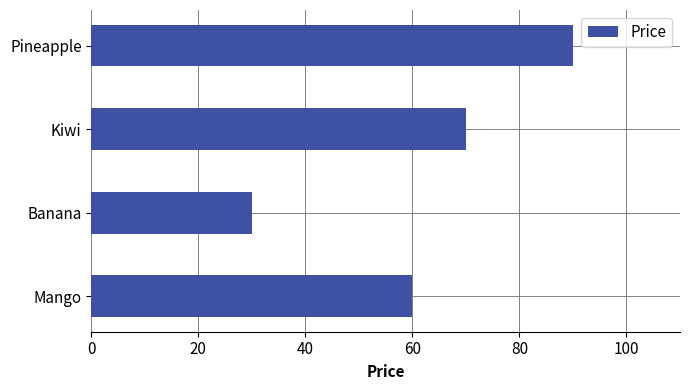

What is the approximate value at Pineapple?

90